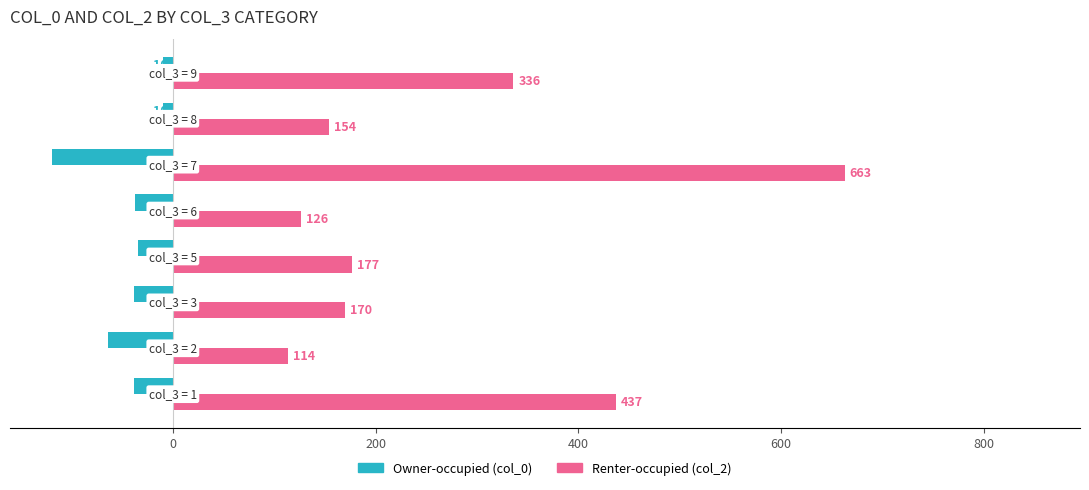

What is the greatest value displayed?

663